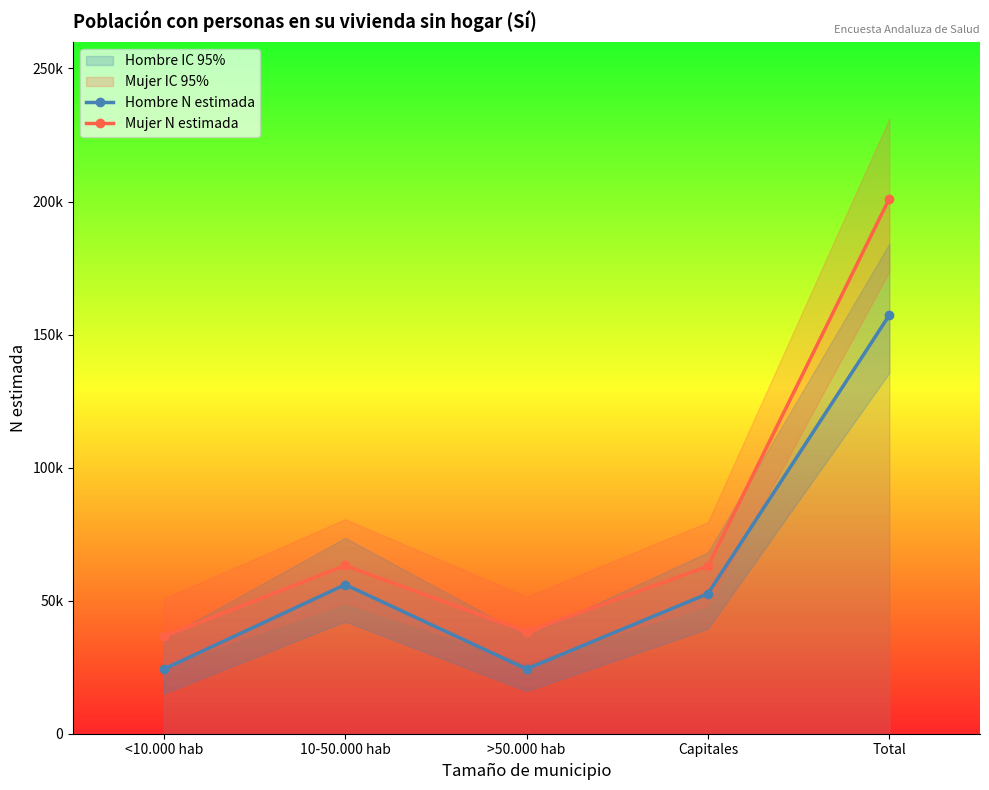

What position from the right is >50.000 hab?

3